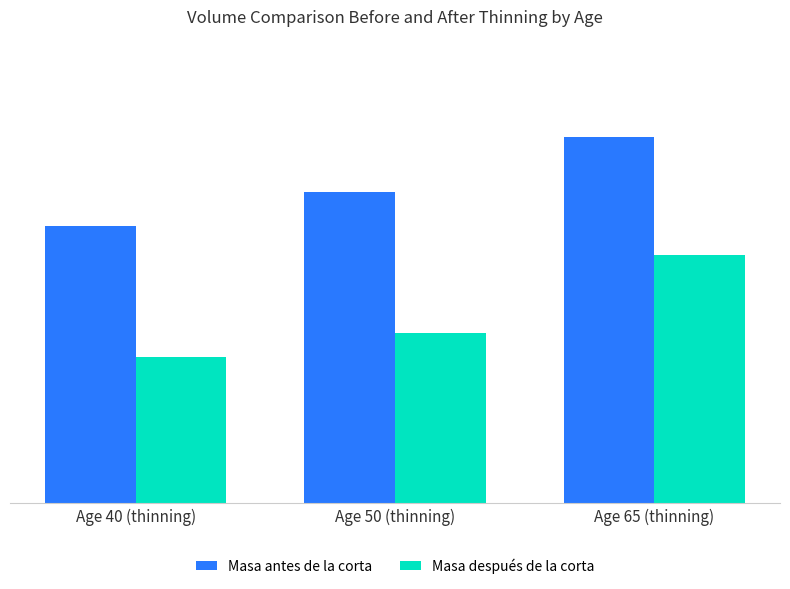

Reading left to right, extract all data points from this chart.

Masa antes de la corta: Age 40 (thinning)=122.9	Age 50 (thinning)=137.6	Age 65 (thinning)=162.4
Masa después de la corta: Age 40 (thinning)=64.8	Age 50 (thinning)=75.5	Age 65 (thinning)=109.8